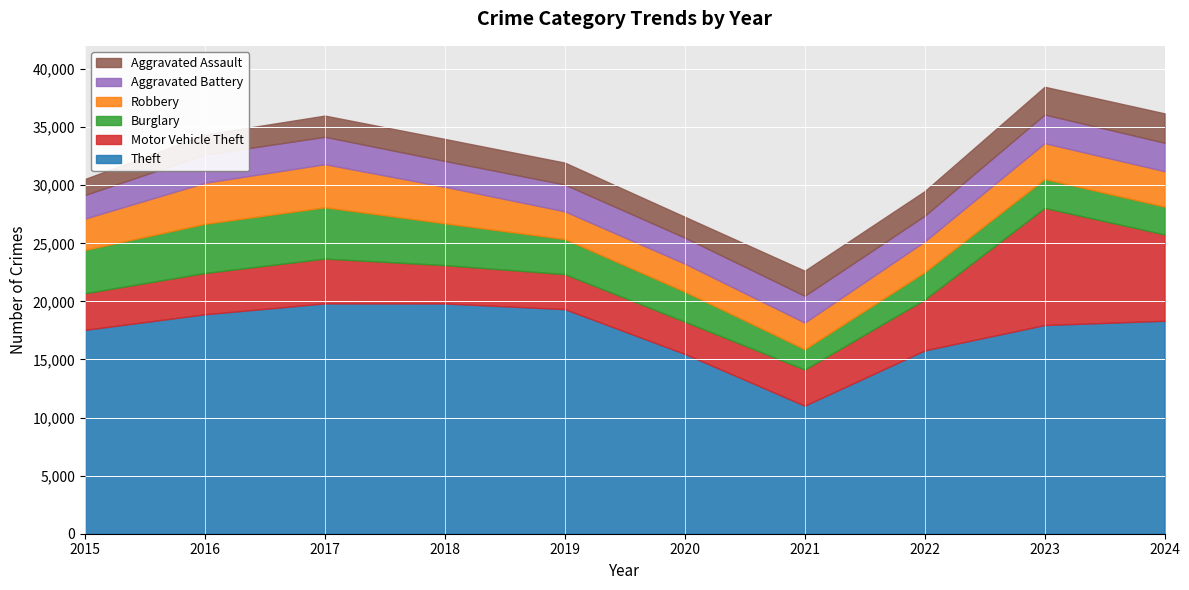

Which category has the lowest value in the Theft series?

2021